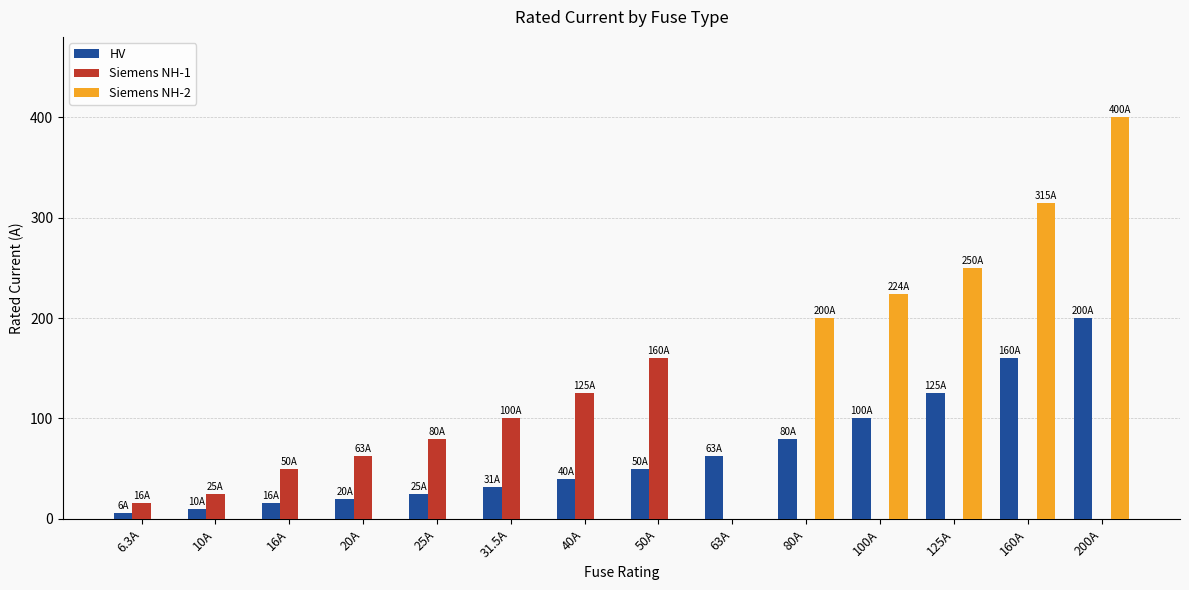

Reading right to left, list all the values displayed in this chart.

HV: 200.0	160.0	125.0	100.0	80.0	63.0	50.0	40.0	31.5	25.0	20.0	16.0	10.0	6.3
Siemens NH-1: 0.0	0.0	0.0	0.0	0.0	0.0	160.0	125.0	100.0	80.0	63.0	50.0	25.0	16.0
Siemens NH-2: 400.0	315.0	250.0	224.0	200.0	0.0	0.0	0.0	0.0	0.0	0.0	0.0	0.0	0.0